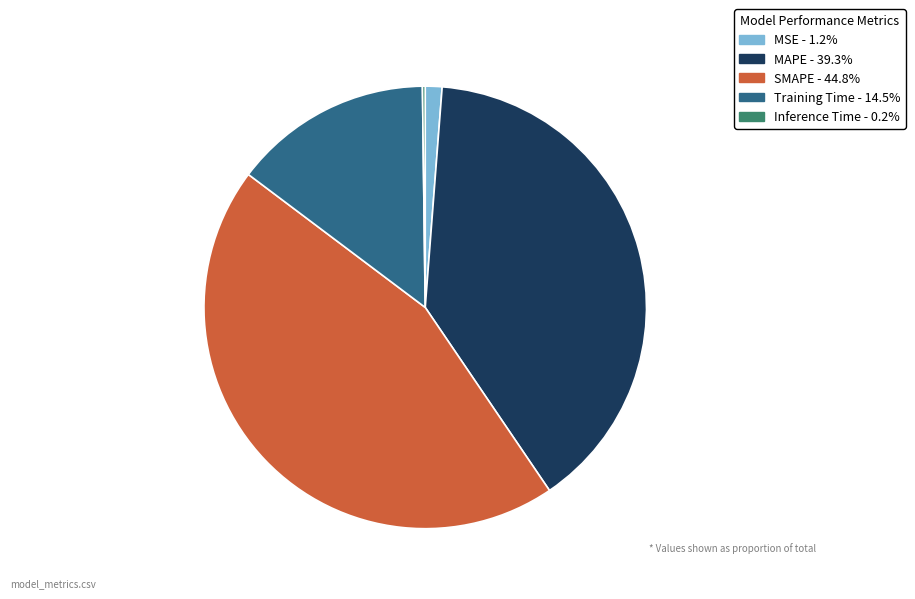

The SMAPE slice represents 34% of the pie. True or false?

False